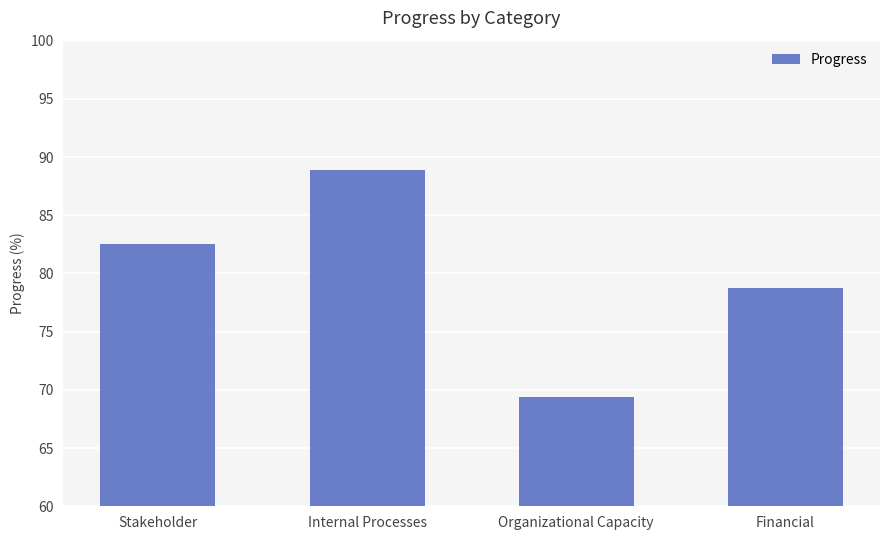

What is the difference between the values at Financial and Internal Processes?

10.1